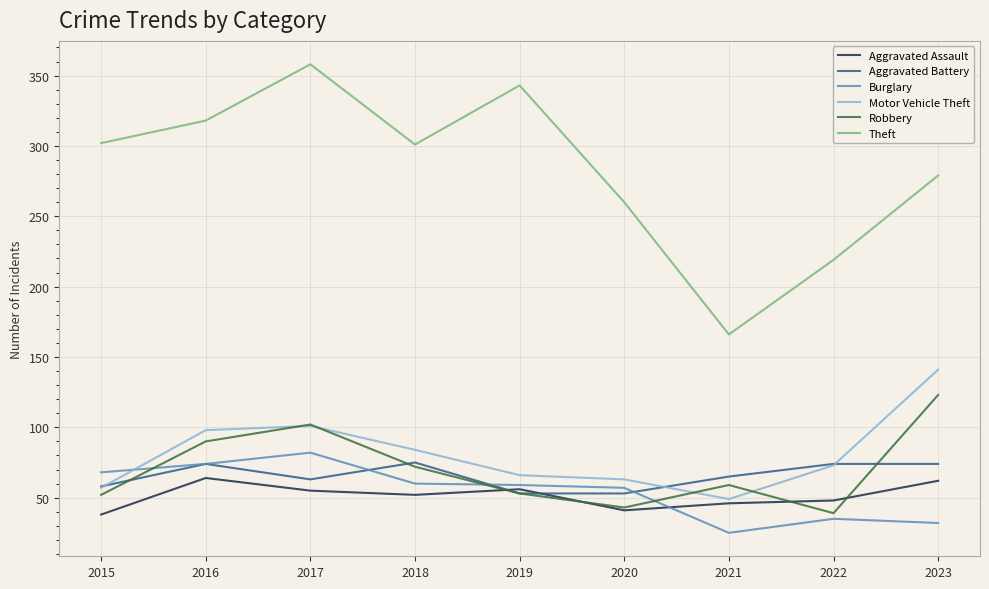

What is the difference between the highest and lowest values at 2015?

264